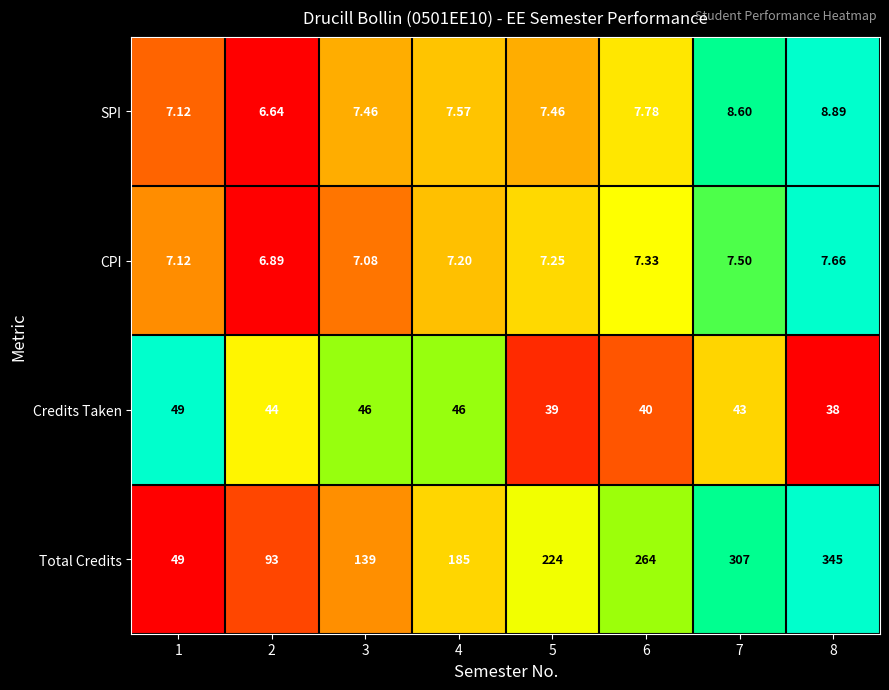

At which category is the sum across all series the highest?

8